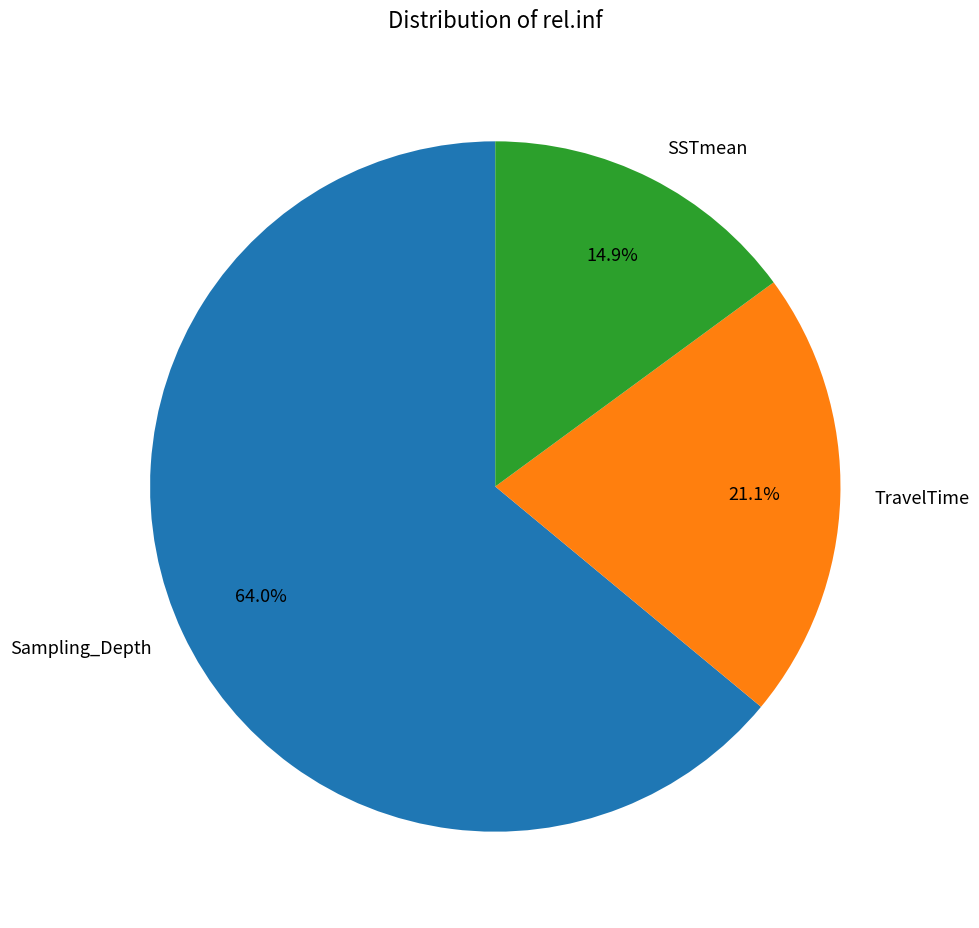

Is it true that TravelTime is 14% of the pie?

False